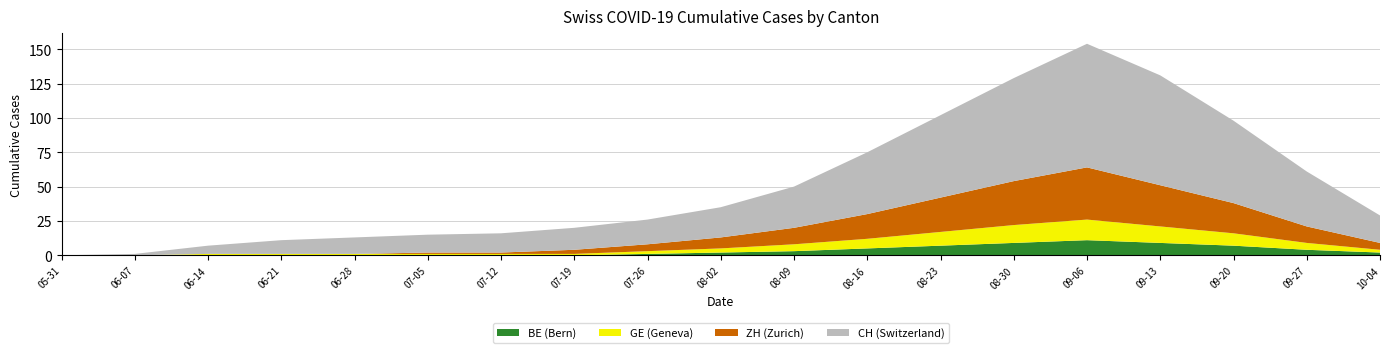

Is it true that BE (Bern) equals 5 at 08-16?

True